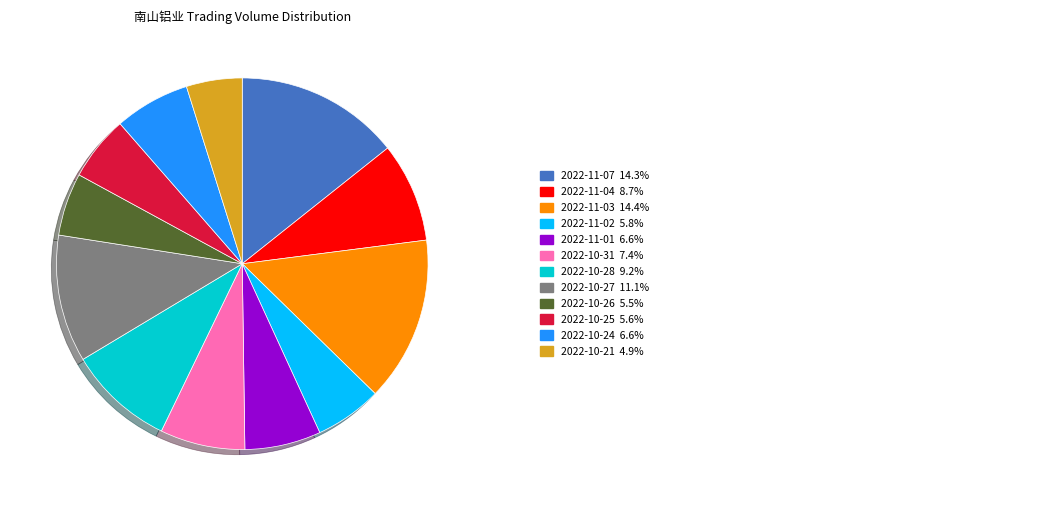

Count the number of slices in the pie.

12